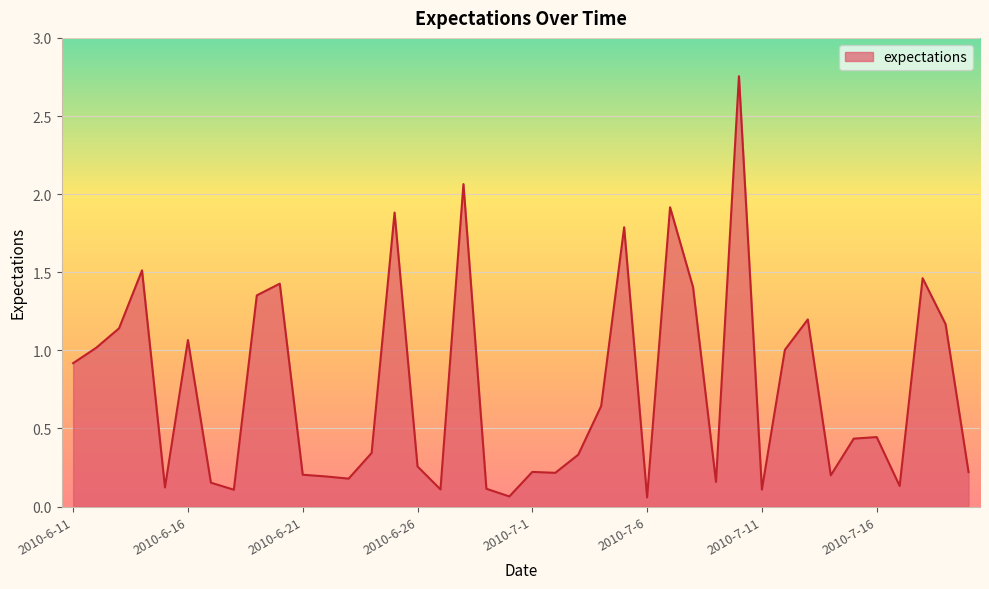

What is the difference between the maximum and minimum values?

2.7